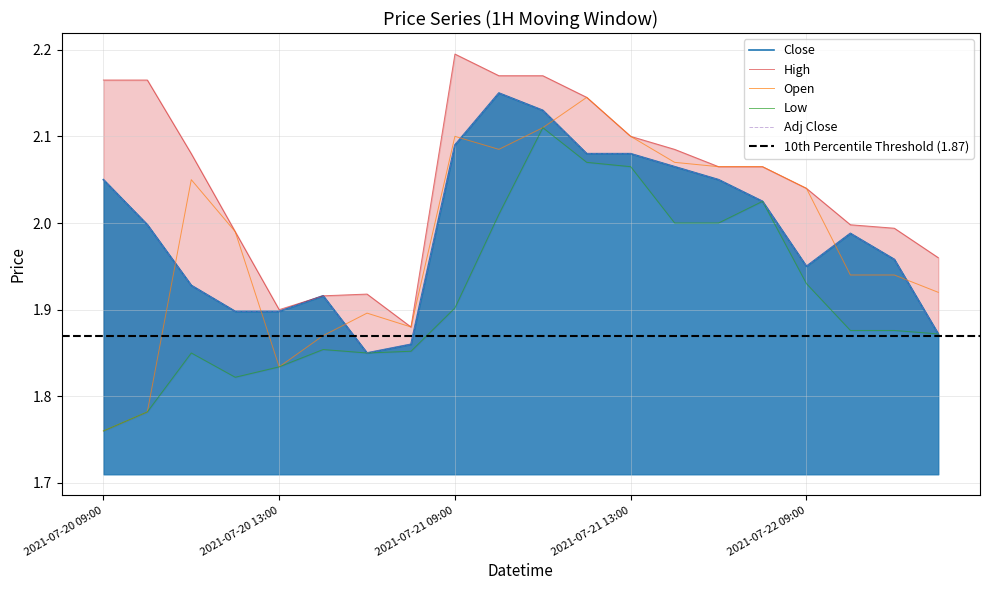

What is the total value across all series at 2021-07-21 12:00?

10.5